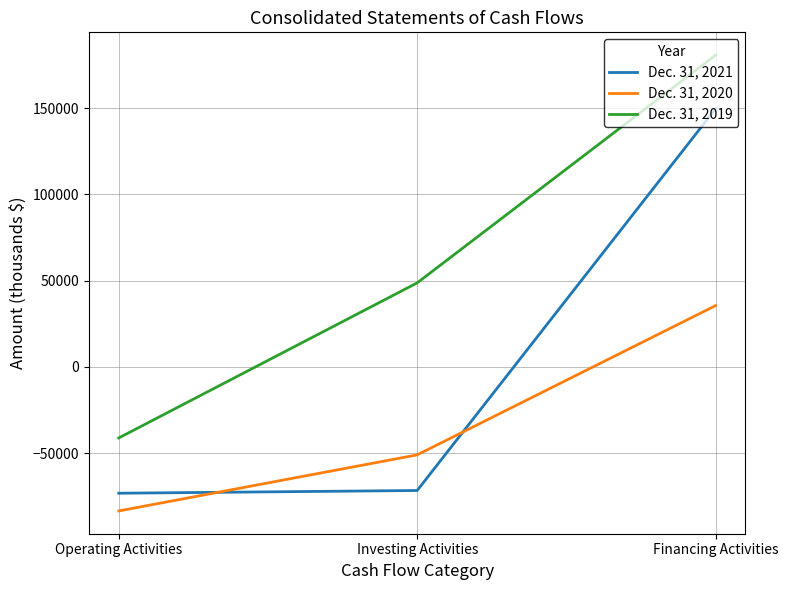

The Dec. 31, 2019 series shows 48723 at Investing Activities. True or false?

True